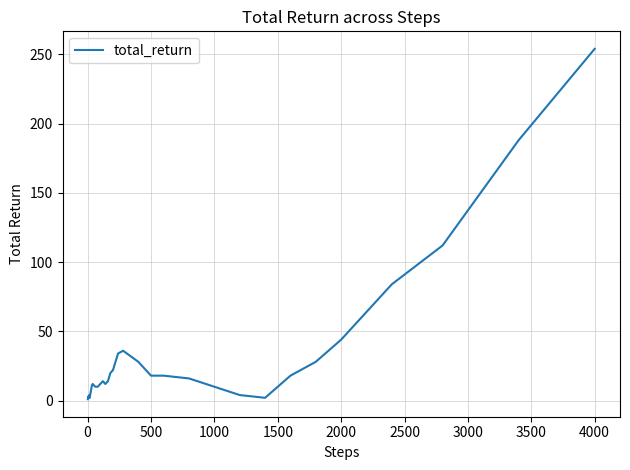

Which label corresponds to the largest value in the chart?

4000